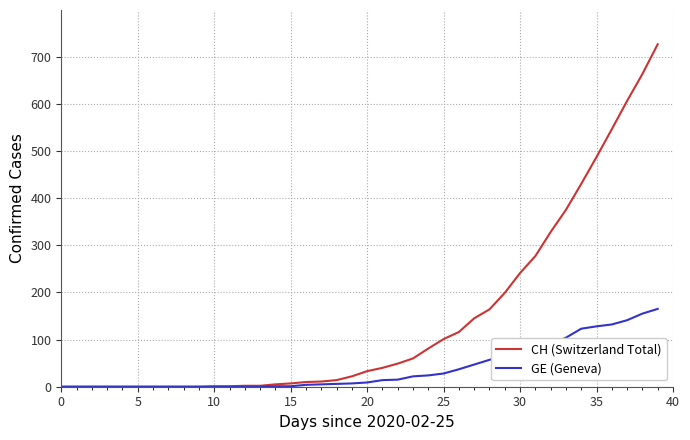

What is the greatest value displayed?

726